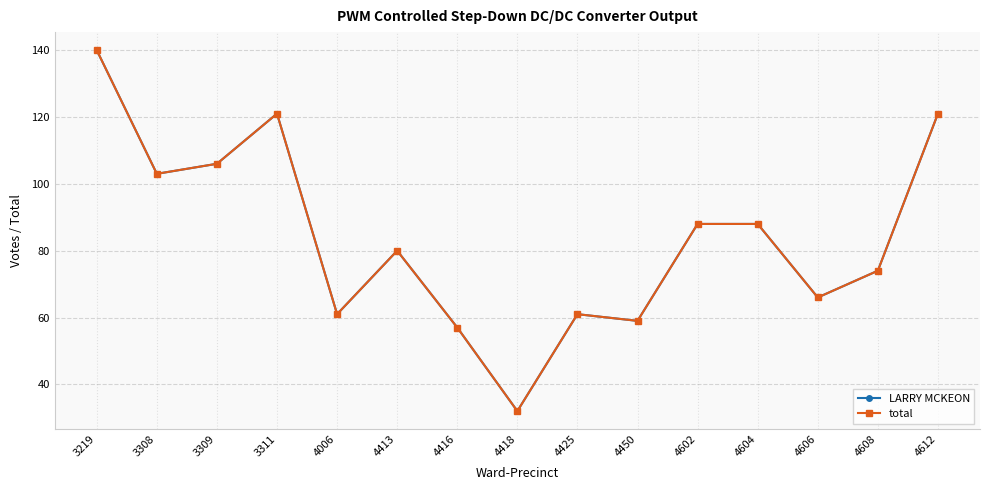

True or false: LARRY MCKEON has more than 2 points higher than both neighbors.

True